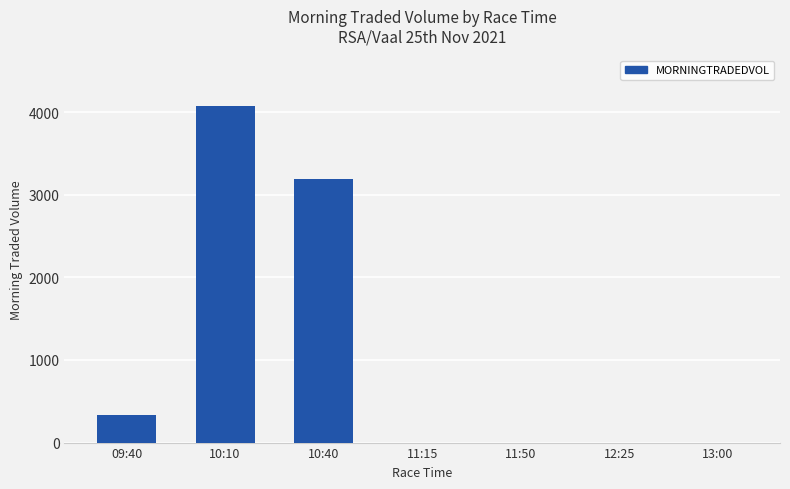

Count the number of data series in this chart.

1